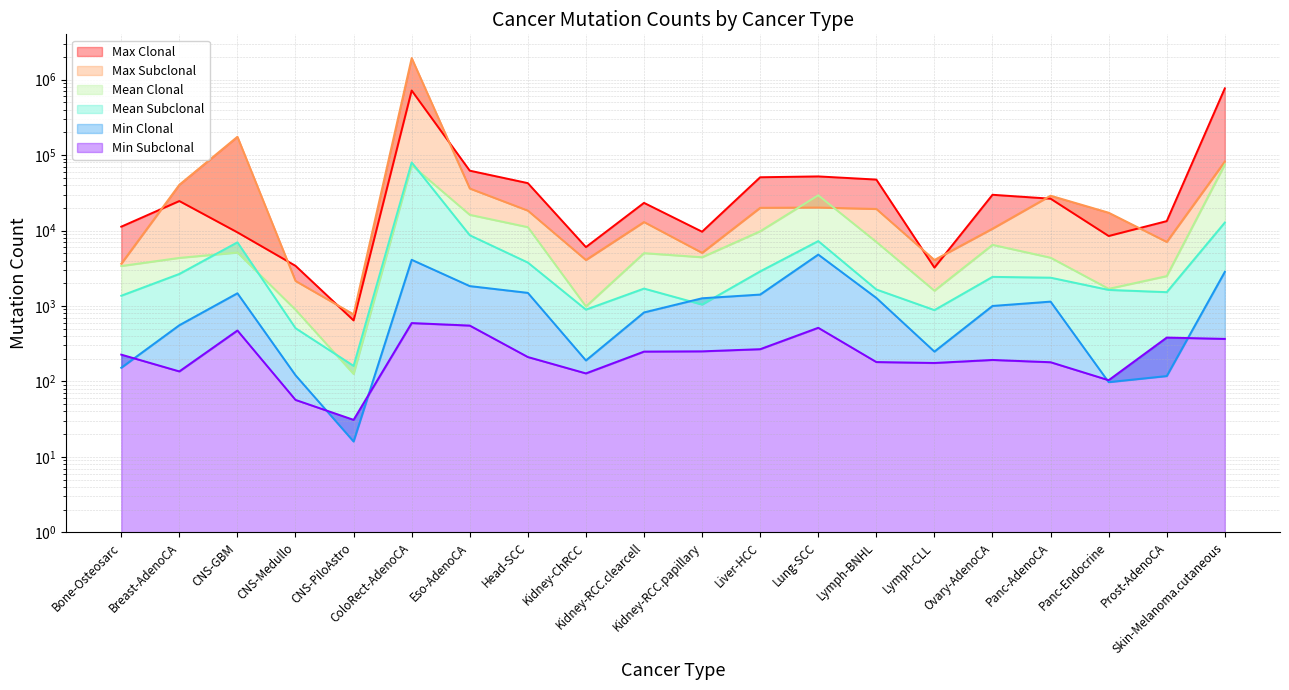

Reading left to right, what are all the values shown in this chart?

Min_Clonal: 152.0	557.0	1477.0	121.0	16.0	4105.0	1839.0	1496.0	190.0	823.0	1268.0	1420.0	4811.0	1281.0	249.0	1003.0	1145.0	98.0	118.0	2841.0
Min_Subclonal: 227.0	136.0	474.0	57.0	31.0	595.0	551.0	211.0	128.0	249.0	251.0	268.0	515.0	181.0	176.0	193.0	180.0	104.0	382.0	367.0
Mean_Clonal: 3393.8	4351.2	5119.3	893.0	125.7	73922.0	16195.1	11117.7	988.3	5027.3	4435.3	9800.1	29414.1	7076.0	1596.2	6480.4	4374.2	1692.6	2495.9	75208.1
Mean_Subclonal: 1370.6	2663.9	6996.0	508.8	160.9	80149.5	8683.6	3773.2	896.8	1704.6	1046.7	2880.9	7266.2	1658.0	883.6	2436.5	2377.8	1636.6	1527.9	12788.9
Max_Clonal: 11274.0	24655.0	9482.0	3413.0	645.0	719890.0	62315.0	42607.0	6044.0	23326.0	9675.0	50963.0	52291.0	47499.0	3231.0	29855.0	26491.0	8483.0	13366.0	767734.0
Max_Subclonal: 3635.0	40540.0	175464.0	2151.0	776.0	1938252.0	36173.0	18413.0	4078.0	12993.0	5075.0	20069.0	20221.0	19374.0	4083.0	10605.0	29039.0	17275.0	7083.0	82458.0